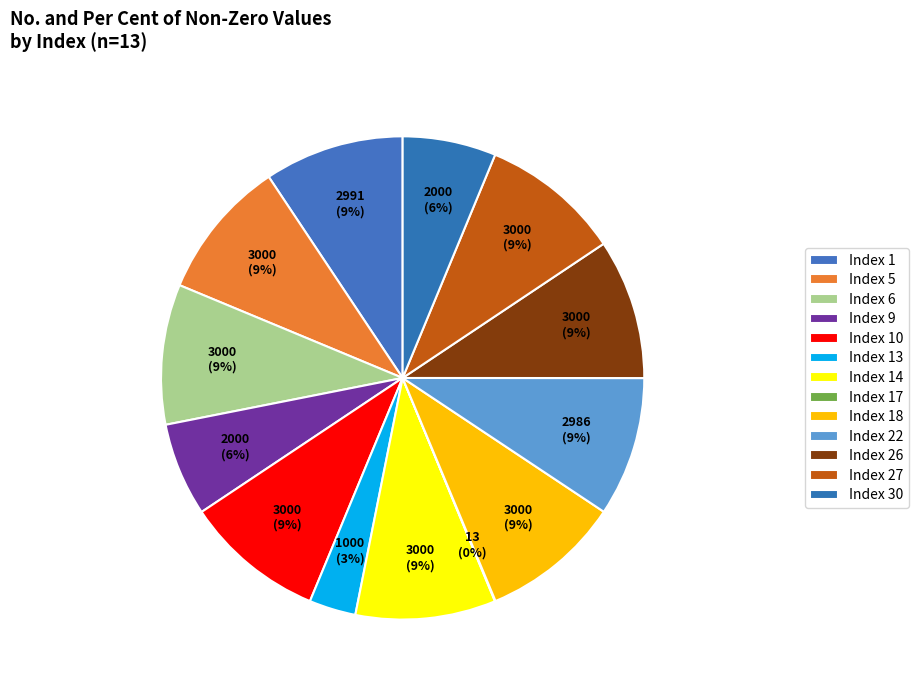

The Index 18 slice represents 22% of the pie. True or false?

False